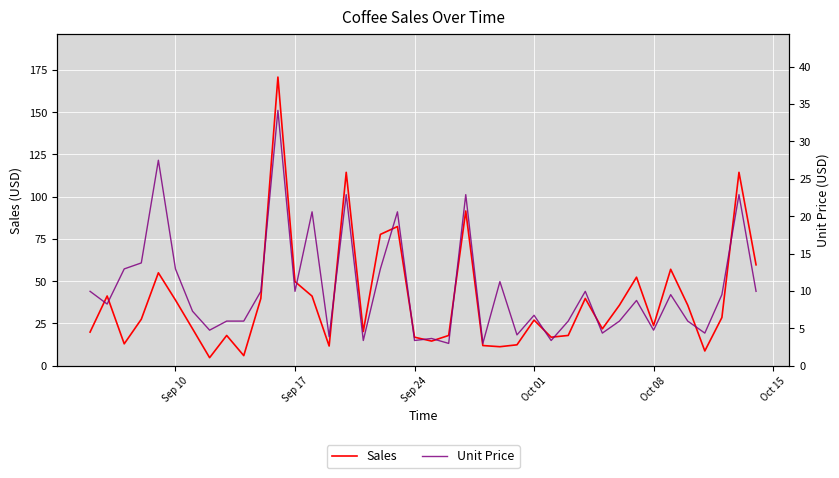

List the series in order of their peak value, lowest first.

Unit Price, Sales